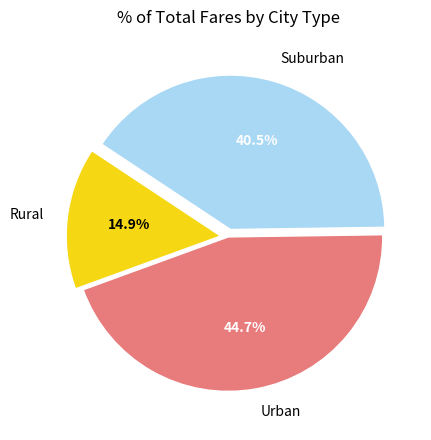

Do Rural and Suburban together represent more than half of the pie?

Yes